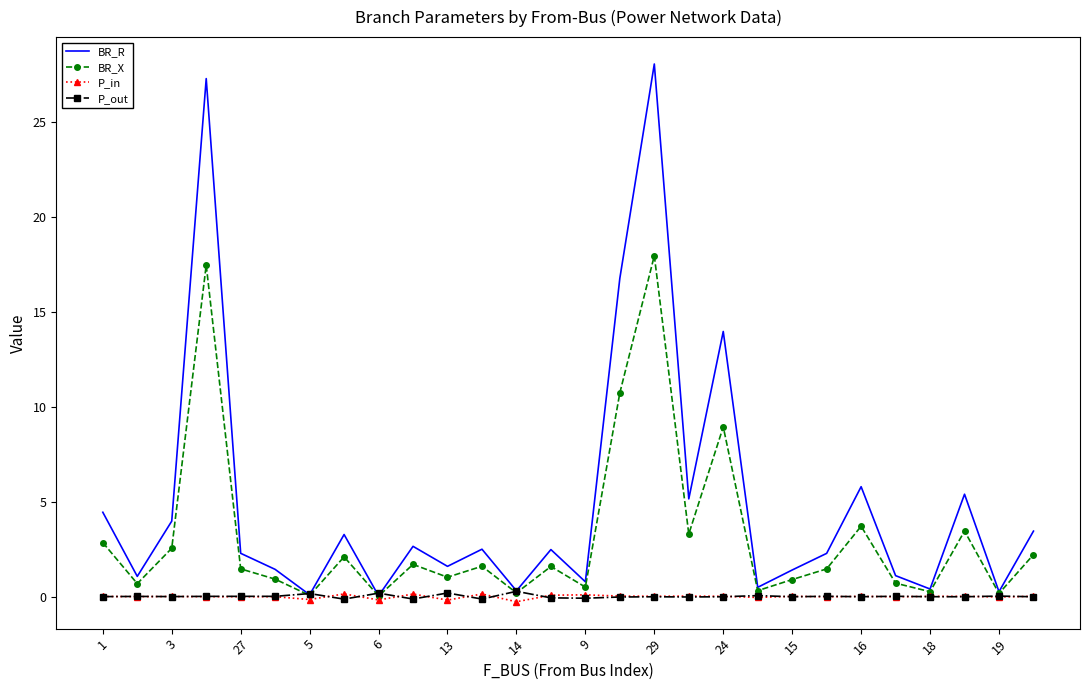

Which series has the largest total across all categories?

BR_R